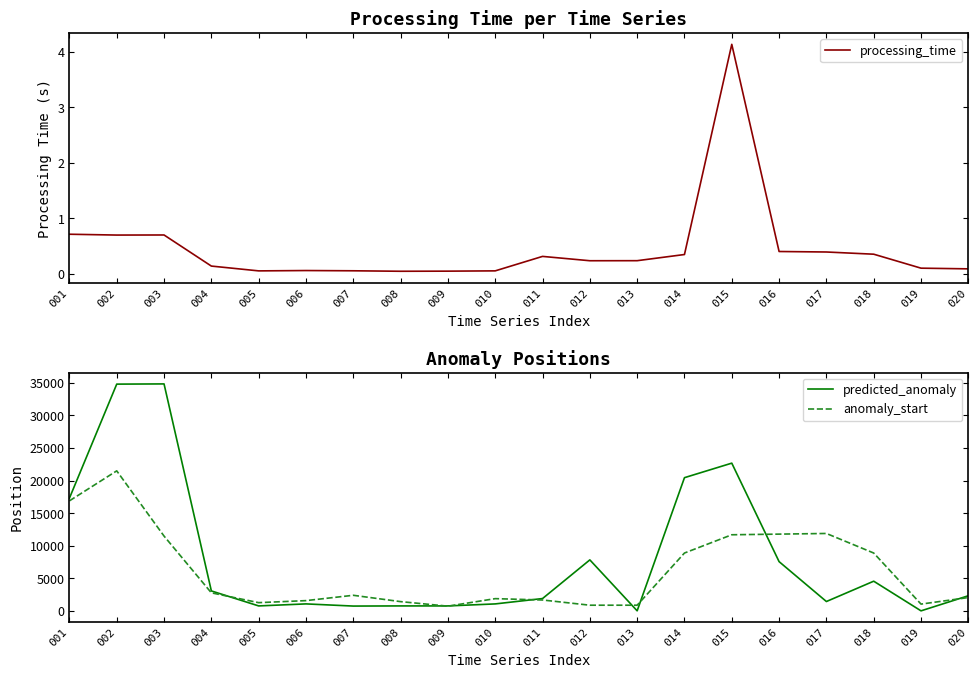

True or false: processing_time and predicted_anomaly intersect in this chart.

False